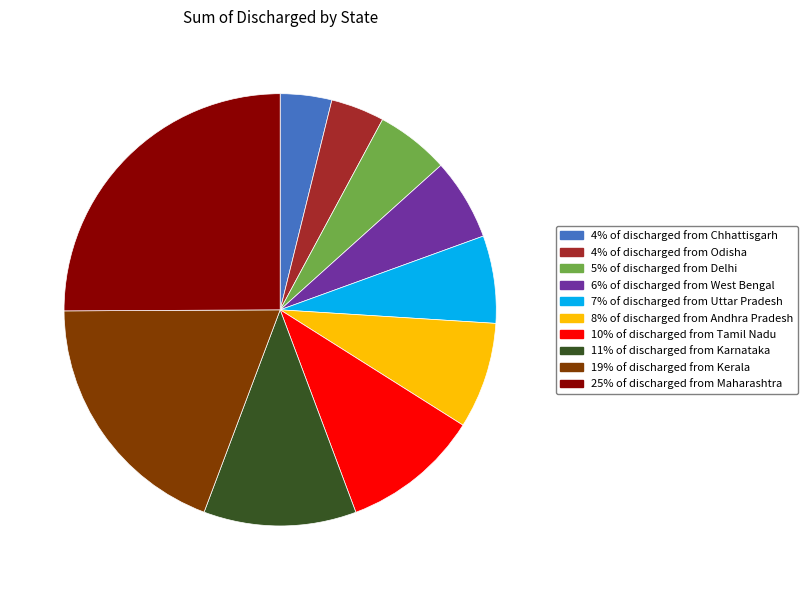

How many slices are in this pie chart?

10